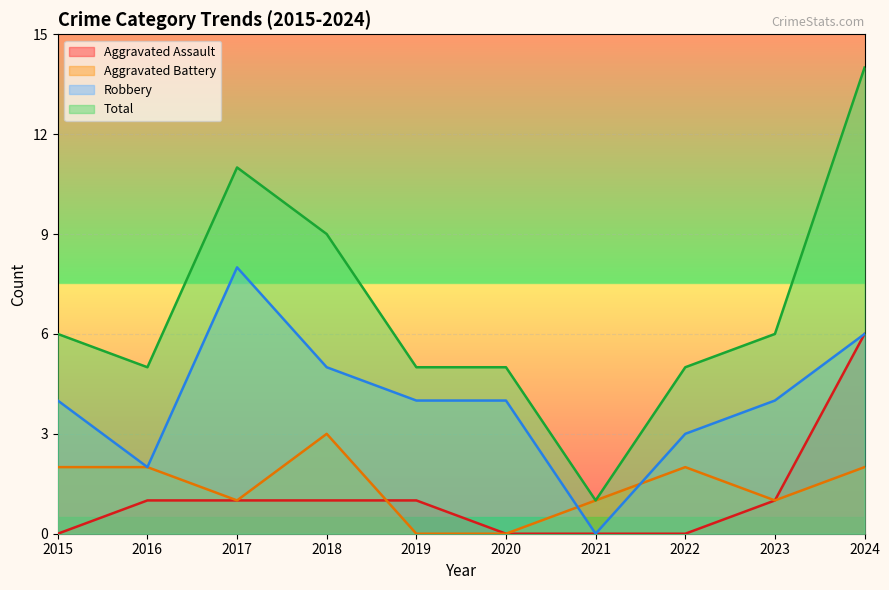

In Robbery, how many points are lower than both neighbors (excluding endpoints)?

2